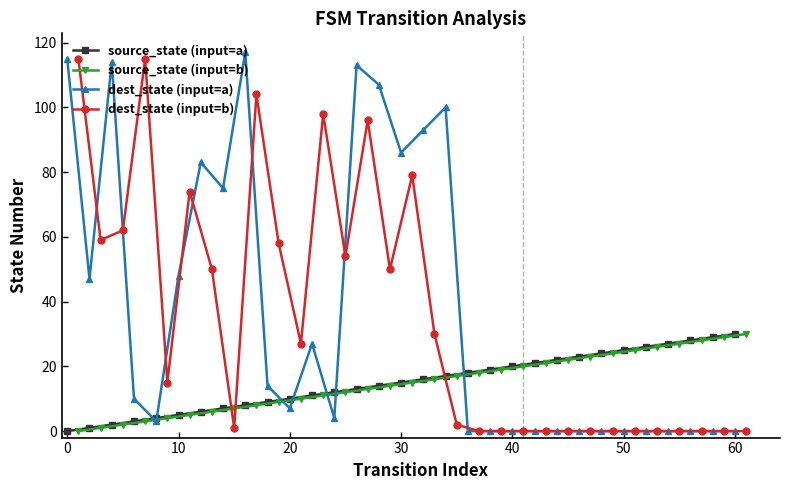

At which label does source_state (input=a) reach its peak?

60